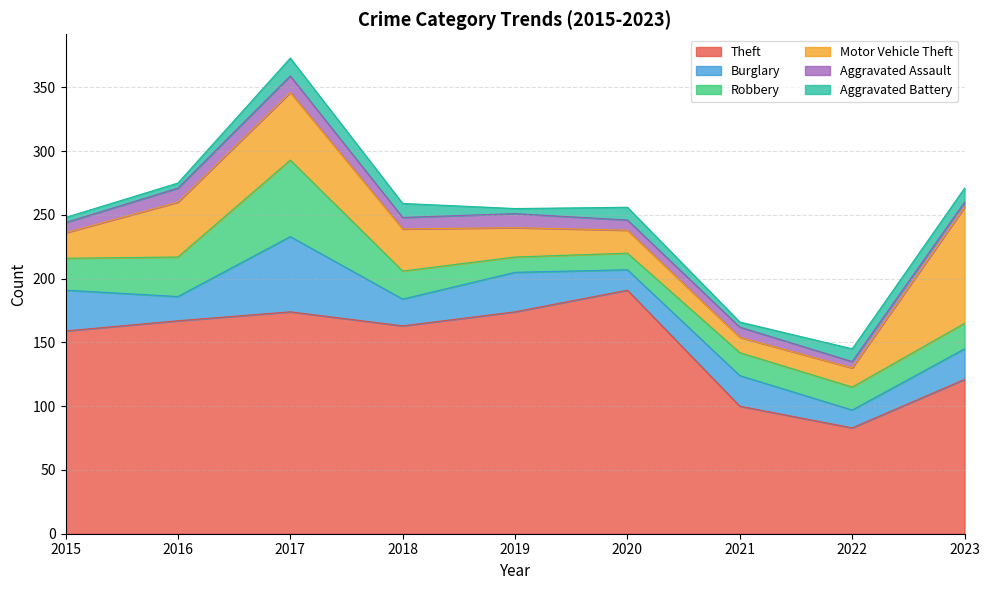

How many data points does each series have?

9